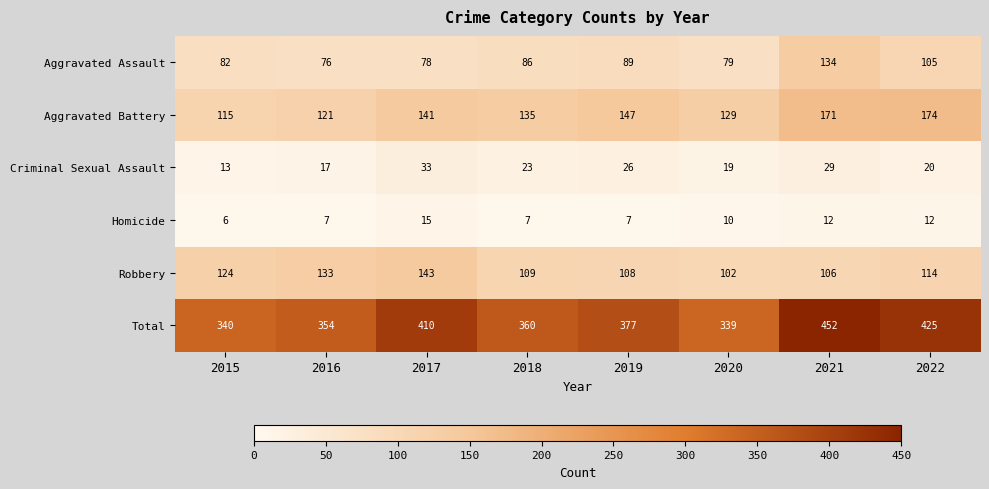

What is the sum of all Robbery values?

939